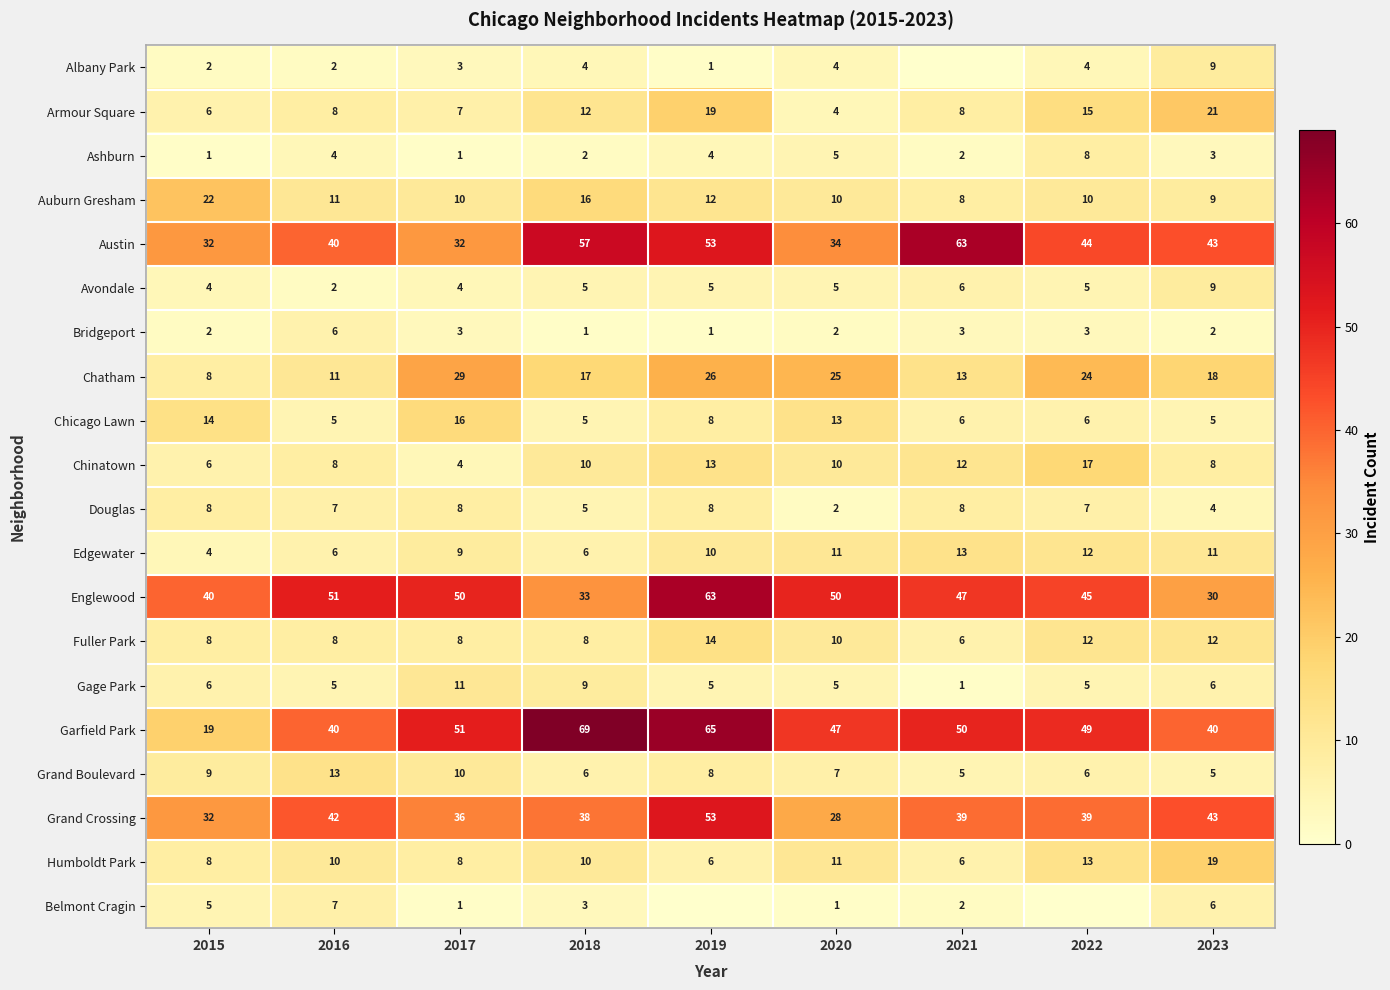

What is the sum of all Chicago Lawn values?

78